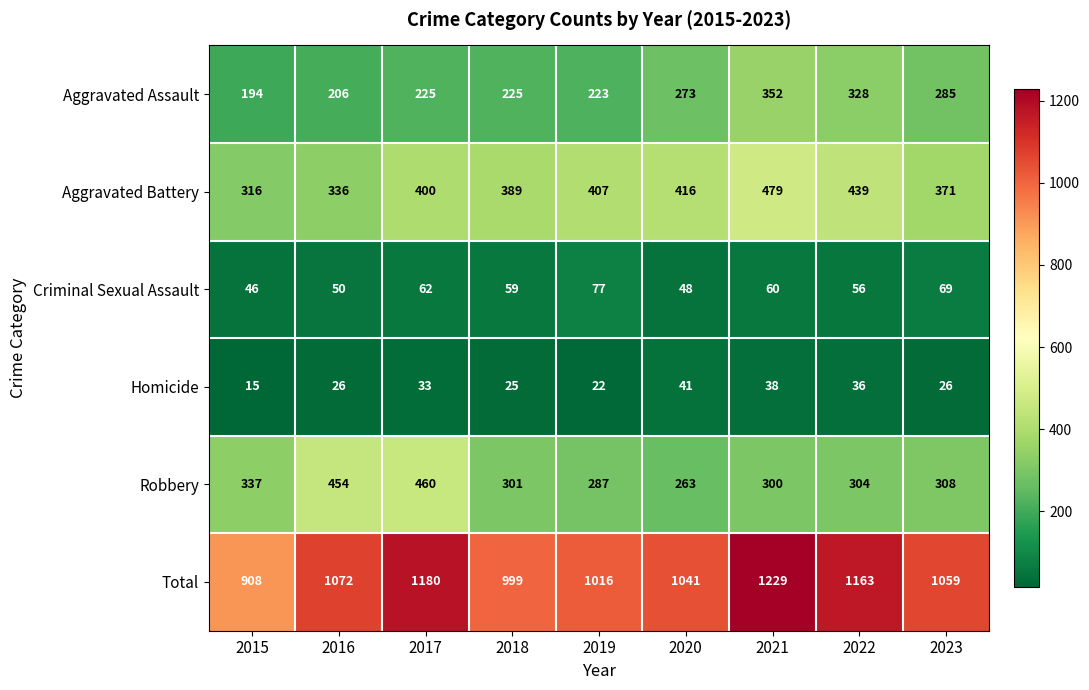

Which series has the widest spread of values?

Total